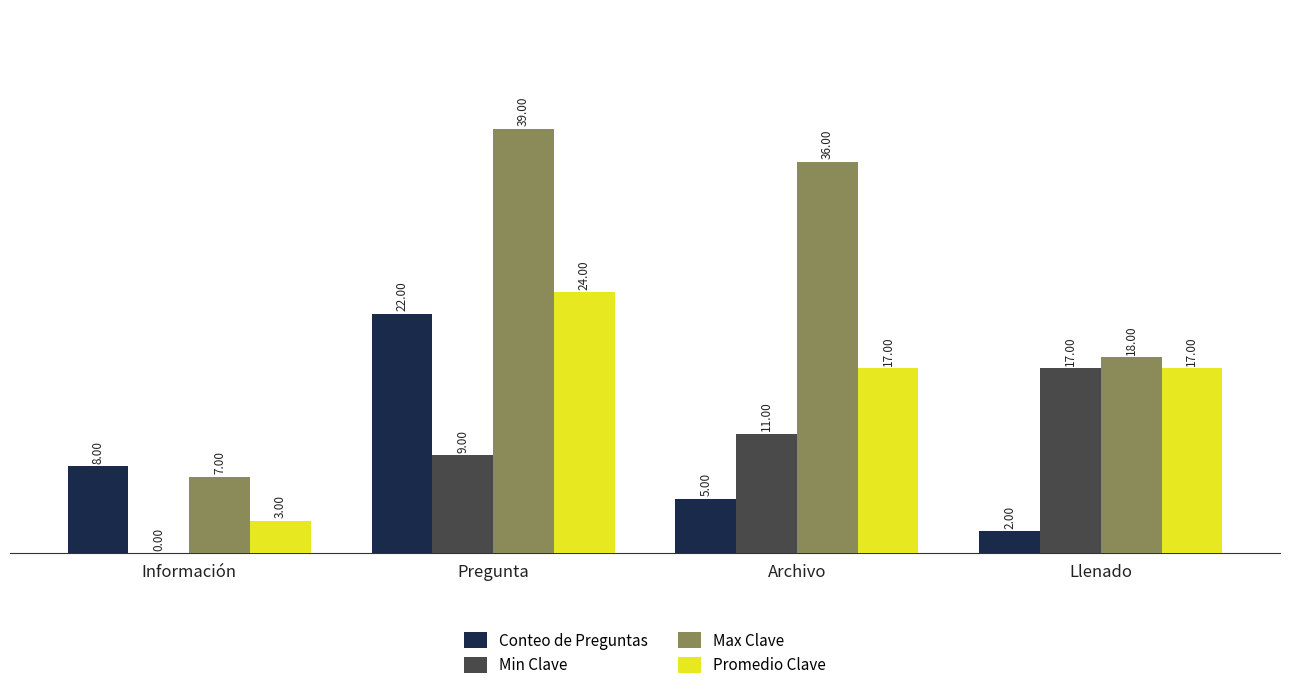

Which series has the largest range (max minus min)?

Max Clave